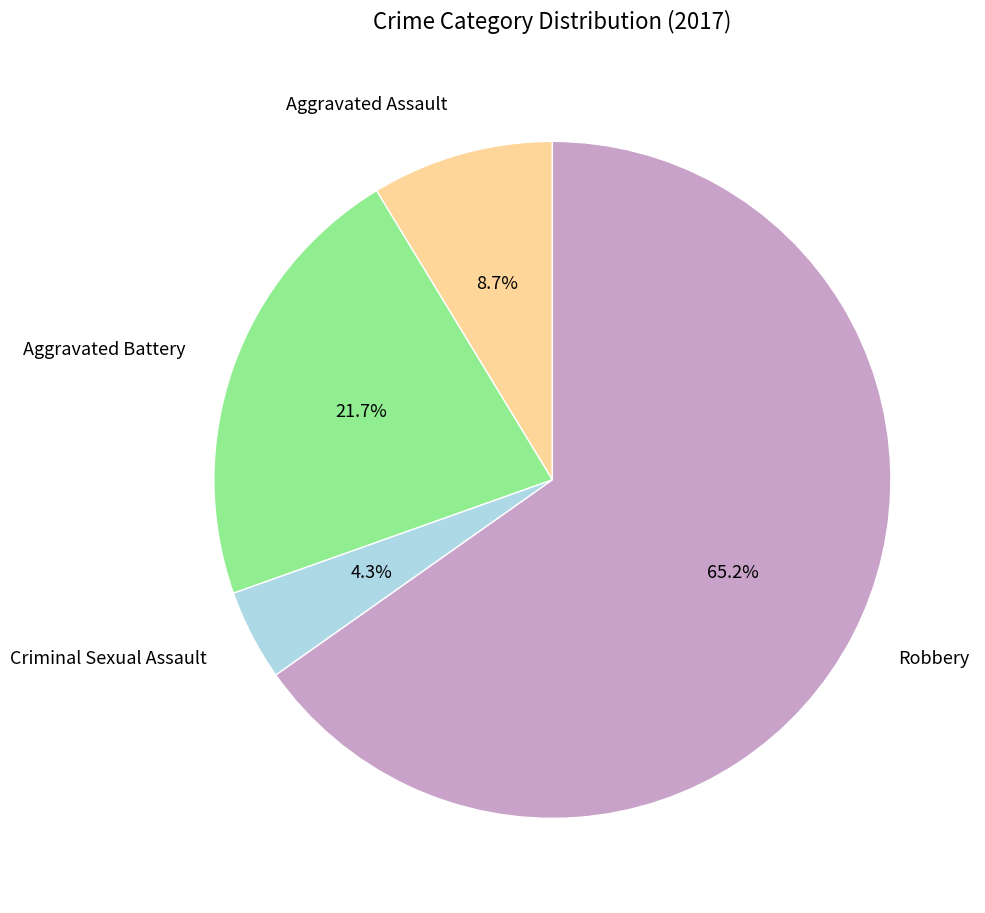

Rank the categories by value from lowest to highest.

Criminal Sexual Assault, Aggravated Assault, Aggravated Battery, Robbery